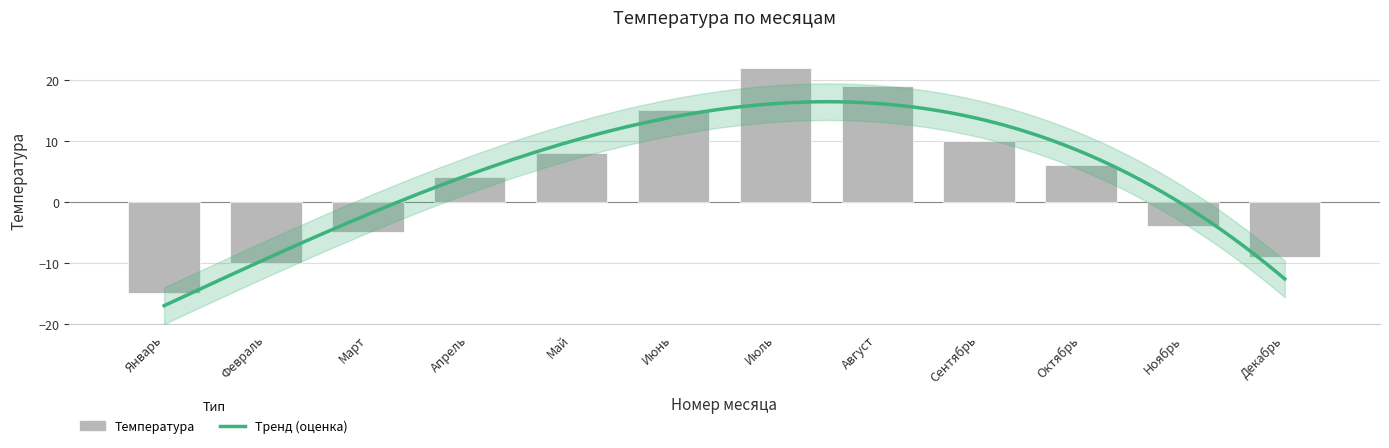

At which label does the data first exceed 6?

Май